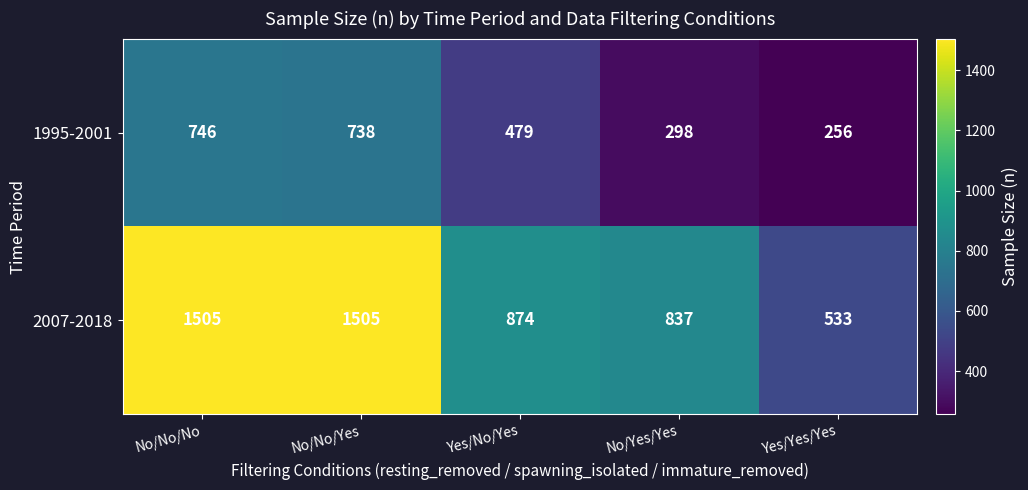

Rank the series by their average value, from lowest to highest.

1995-2001, 2007-2018